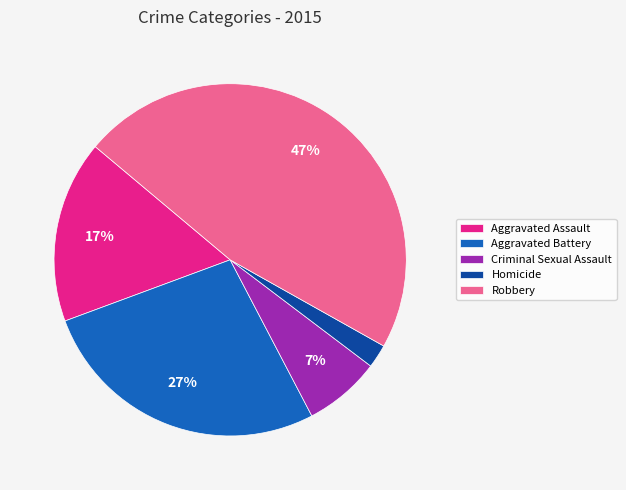

To the nearest percent, what is the difference between the largest and smallest slice percentages?

45%